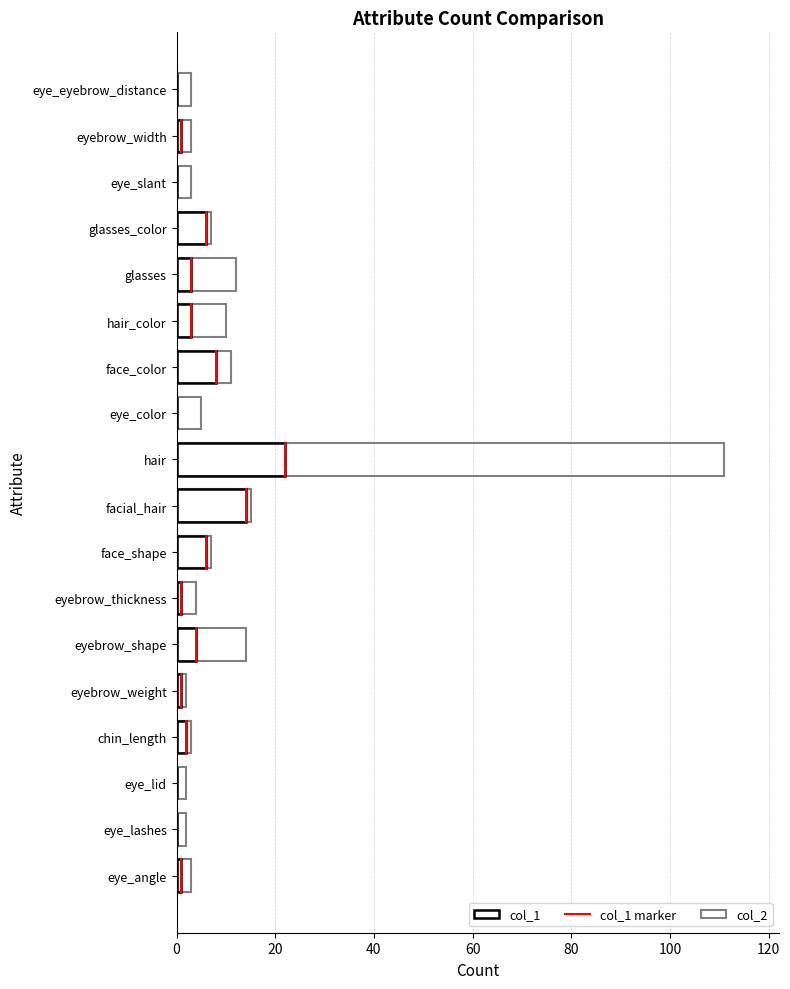

How many groups of bars are there?

18